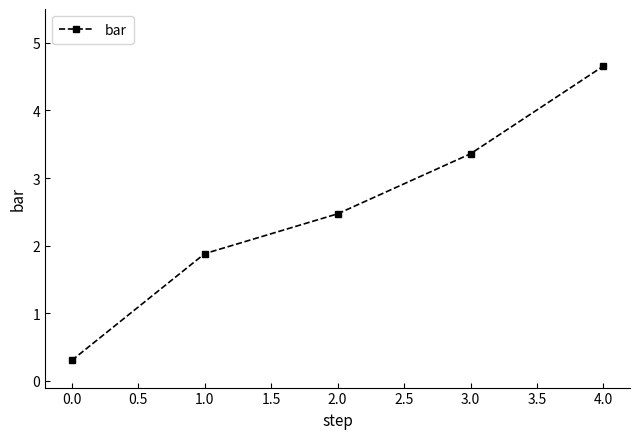

What is the label of the 3rd point from the right?

2.0